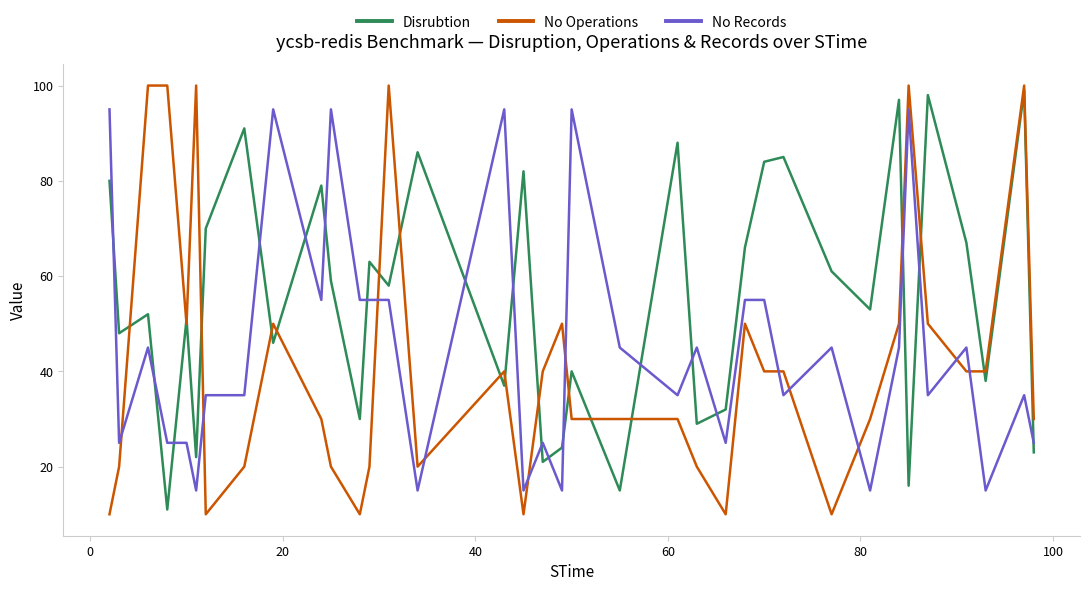

Which series has the largest total across all categories?

Disrubtion